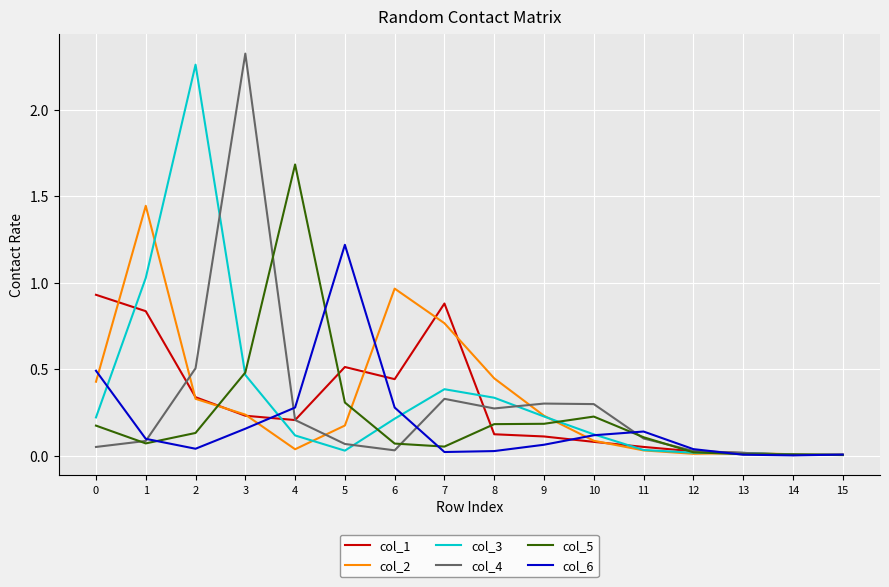

True or false: col_4 has a value of 0.5 at 7.

False